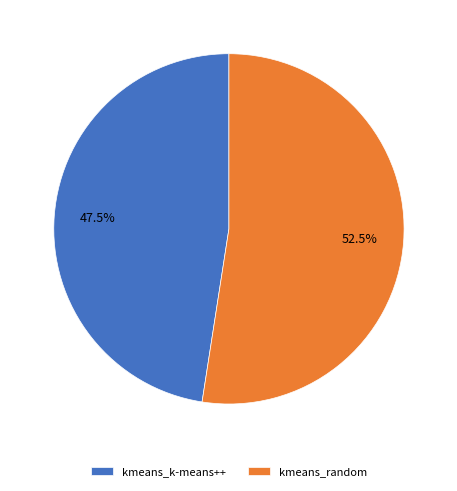

Combined, what portion of the pie is kmeans_k-means++ and kmeans_random?

100.0%